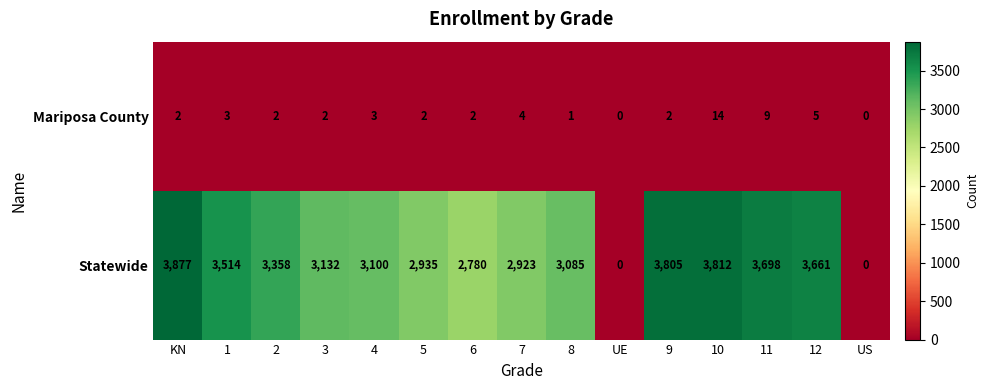

At KN, list the series in order from largest to smallest.

Statewide, Mariposa County